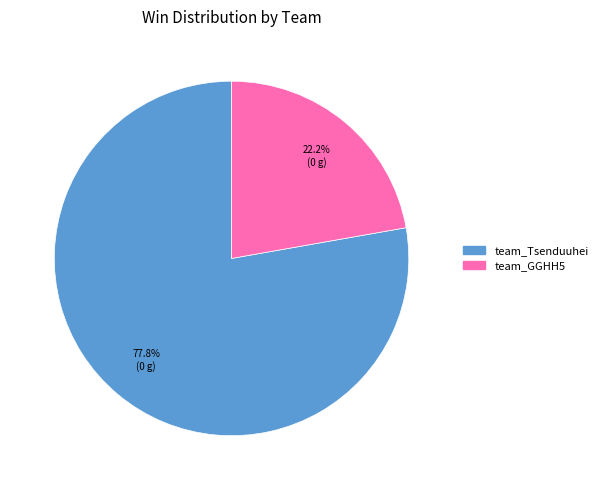

Count the number of slices in the pie.

2